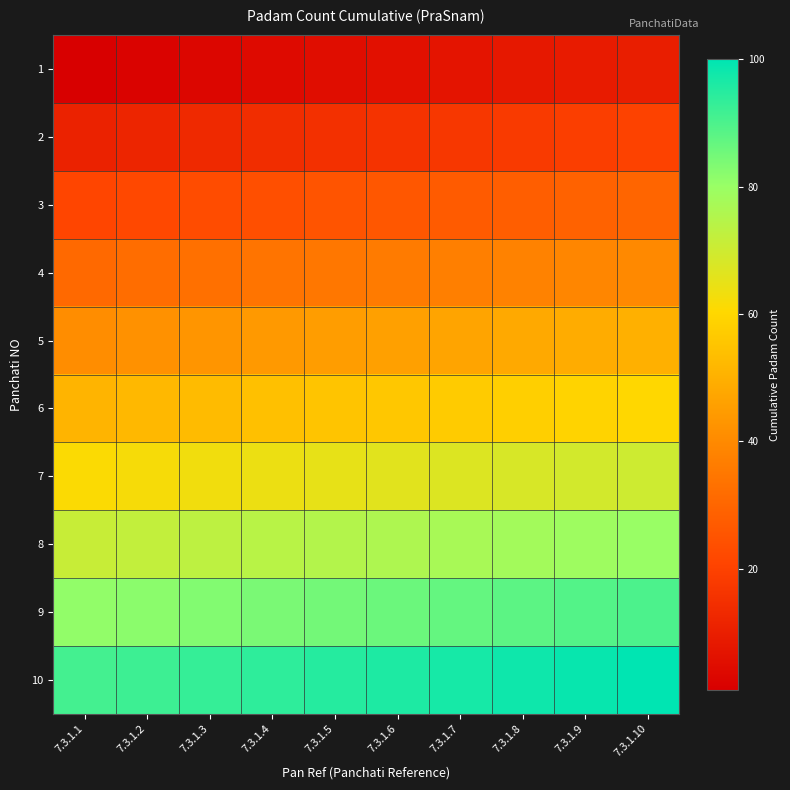

Which has a higher value, 7.3.1.10 or 7.3.1.6?

7.3.1.10